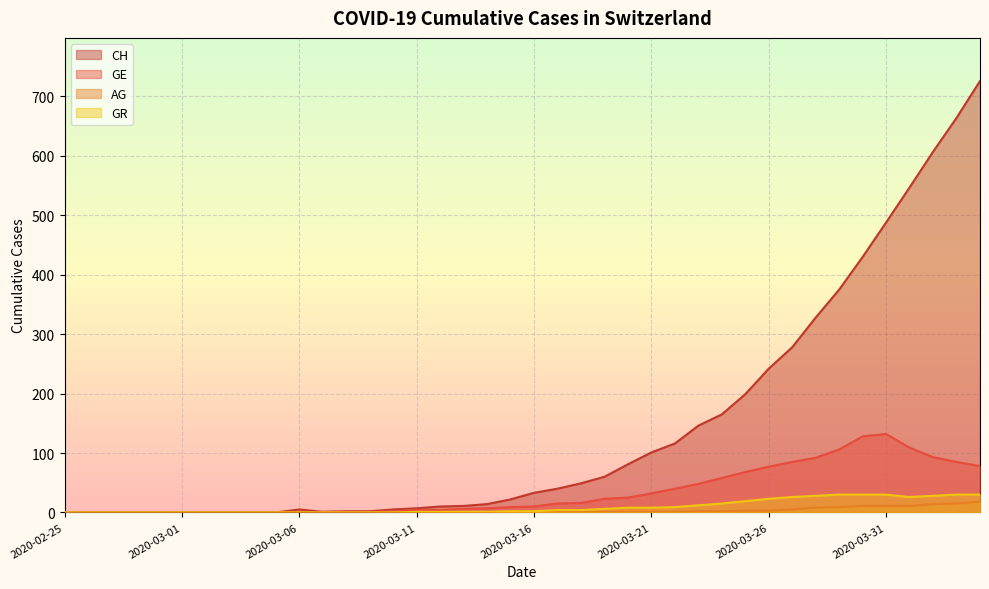

True or false: AG and CH intersect in this chart.

False